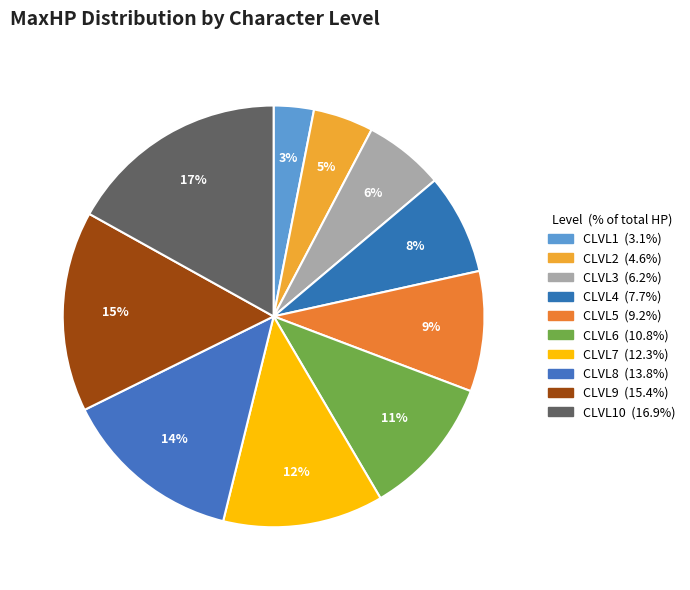

Count the number of slices in the pie.

10